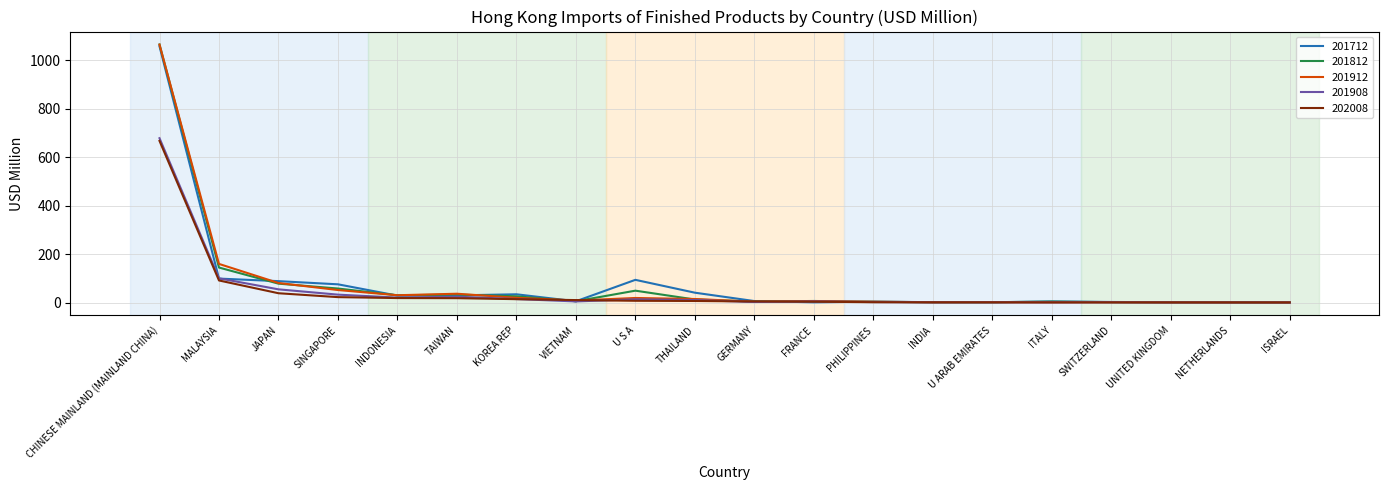

Which series has the widest spread of values?

201812